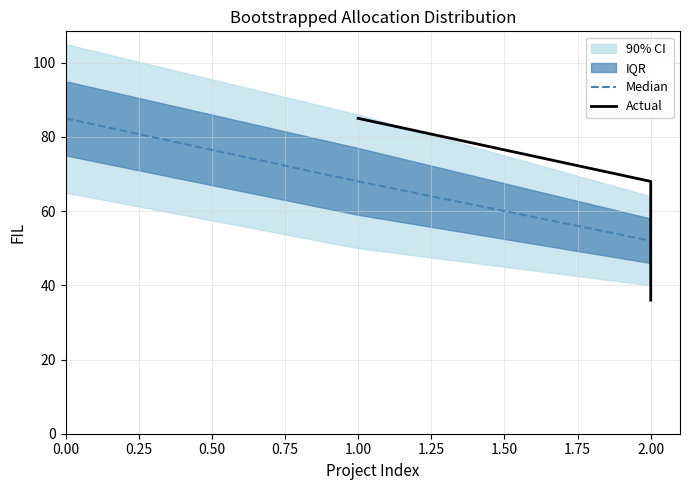

What is the value of the Actual point at the 2nd from the left?

68